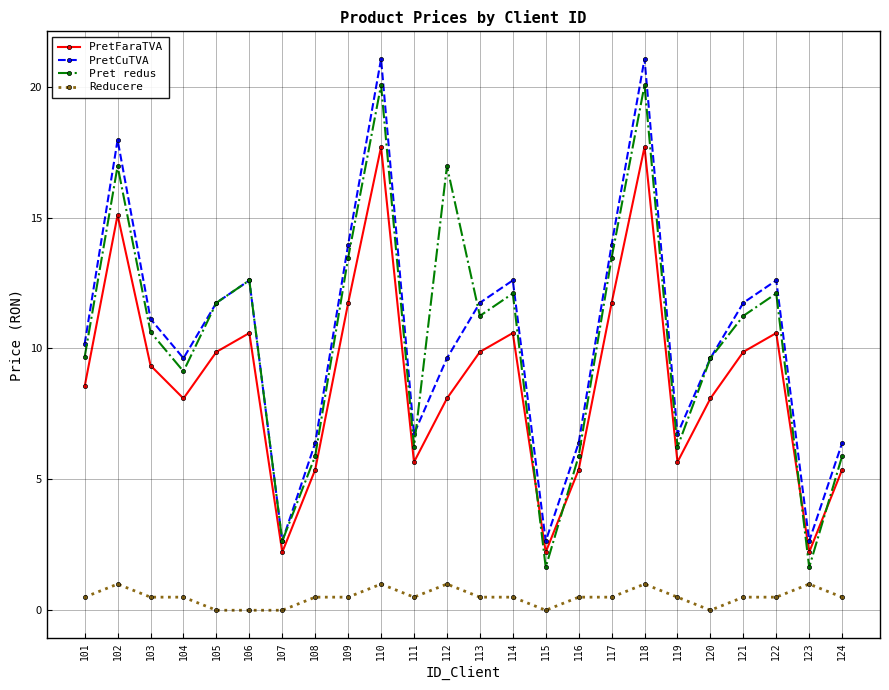

At which label does PretCuTVA first exceed 11?

102